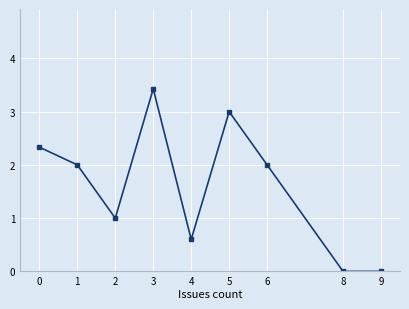

Is this an area chart (filled region under the line)?

No